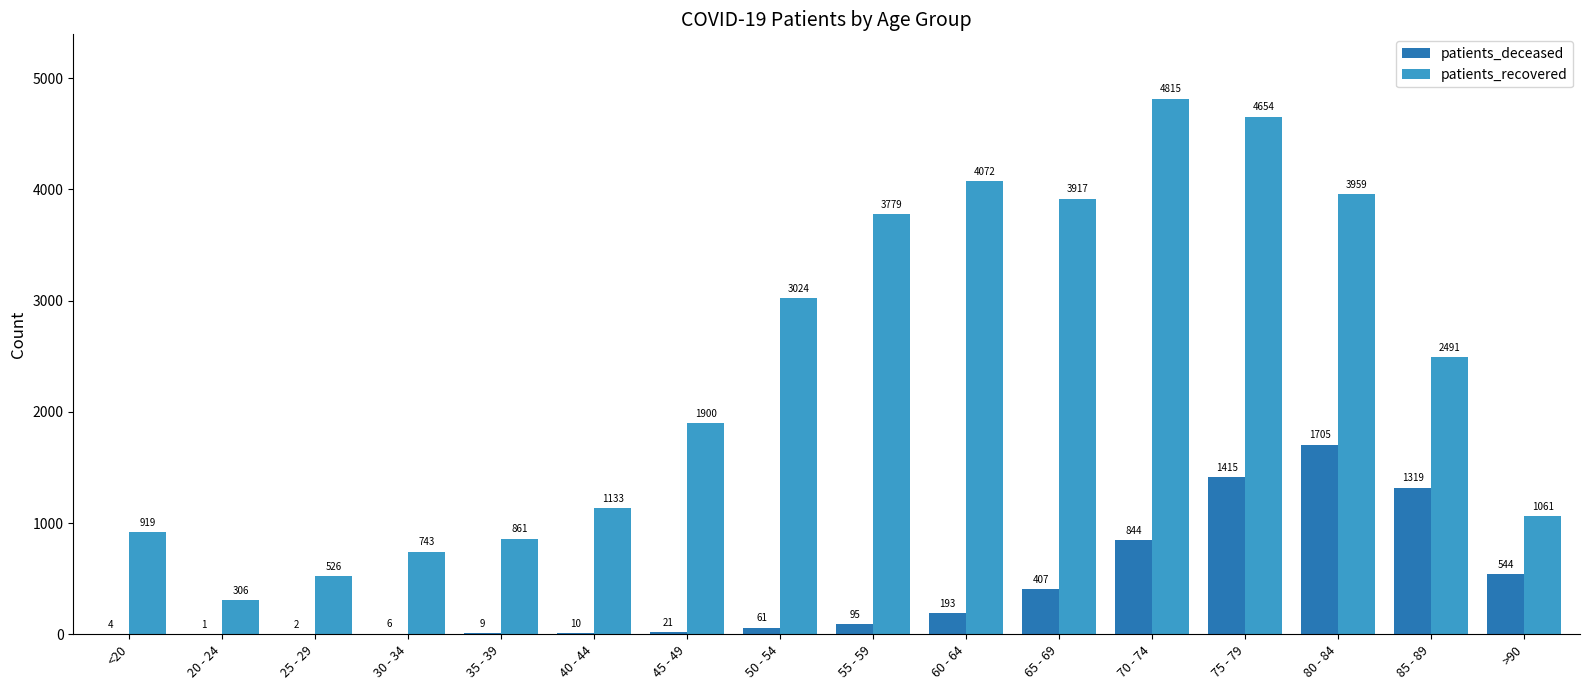

What is the total value across all series at 35 - 39?

870